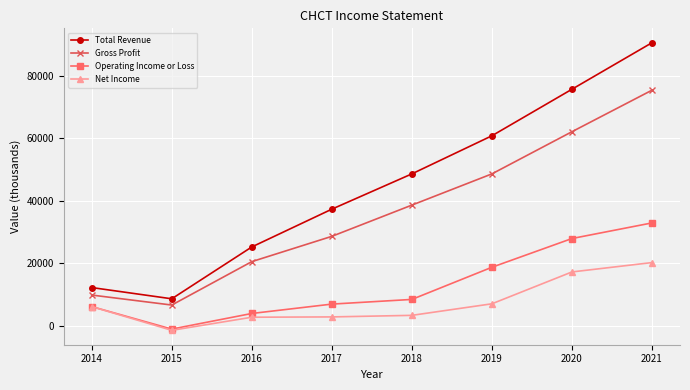

At how many categories does at least one series exceed 8120?

8